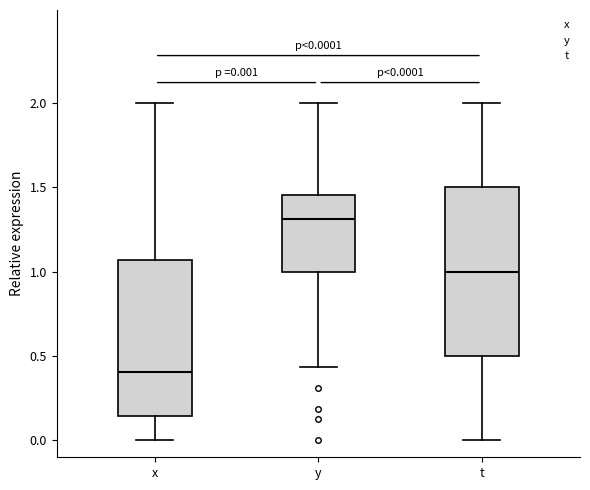

Which box is the tallest, from its lower edge to its upper edge?

t